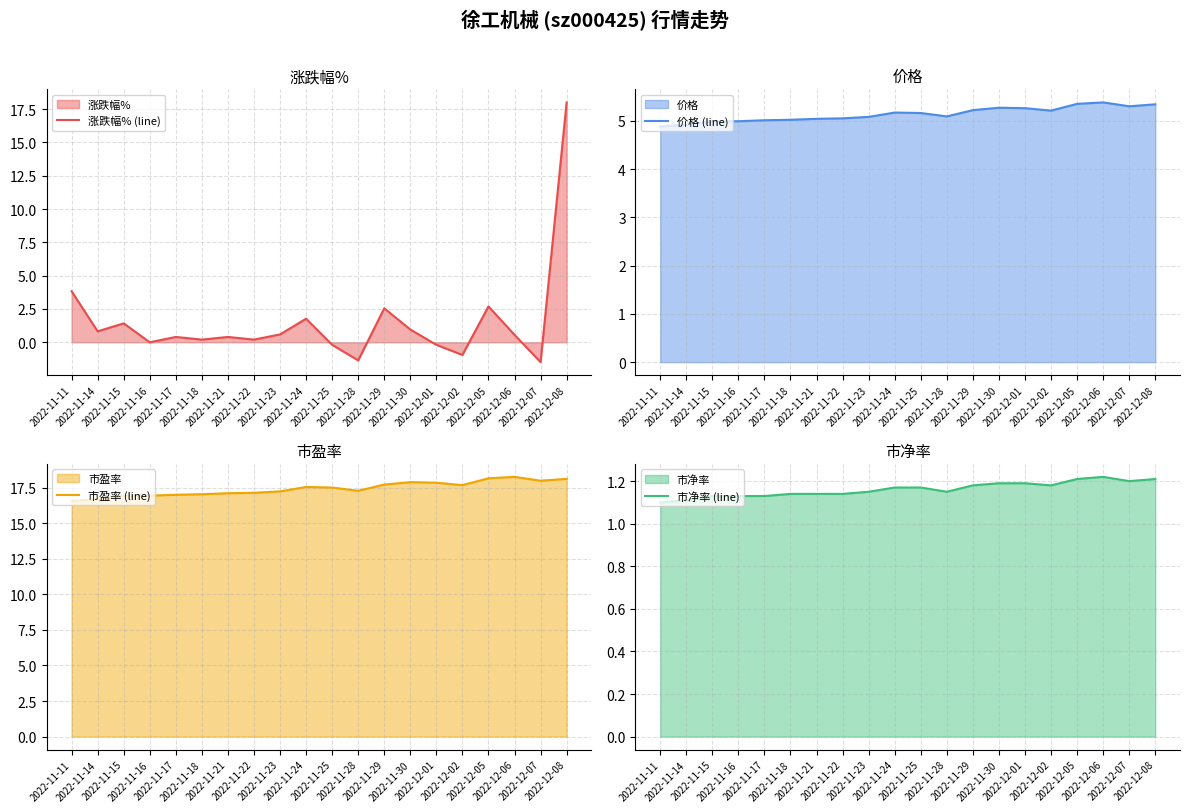

Is it true that 市净率 (line) equals 1.2 at 2022-11-24?

True